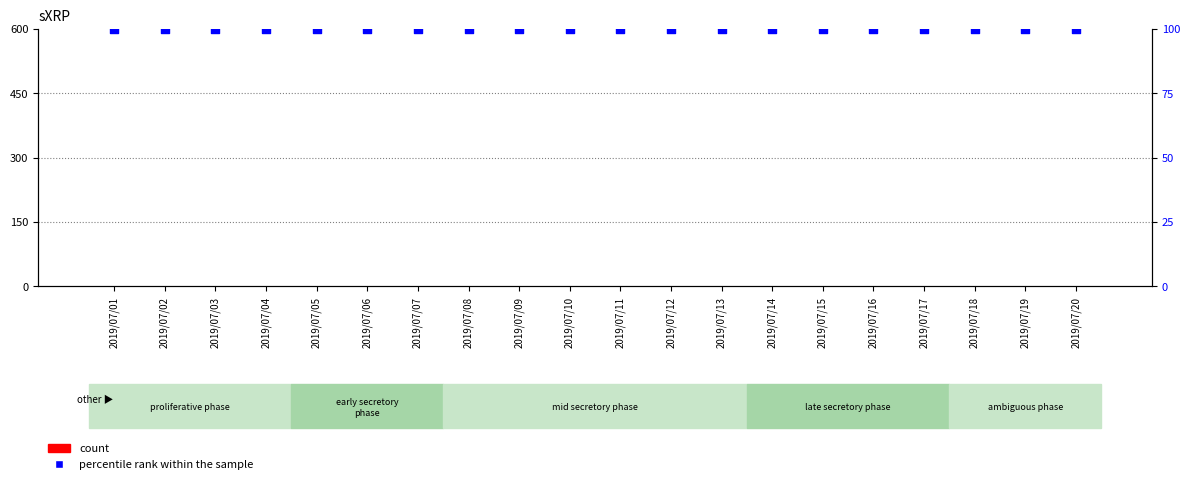

At how many categories does at least one series exceed 2?

20